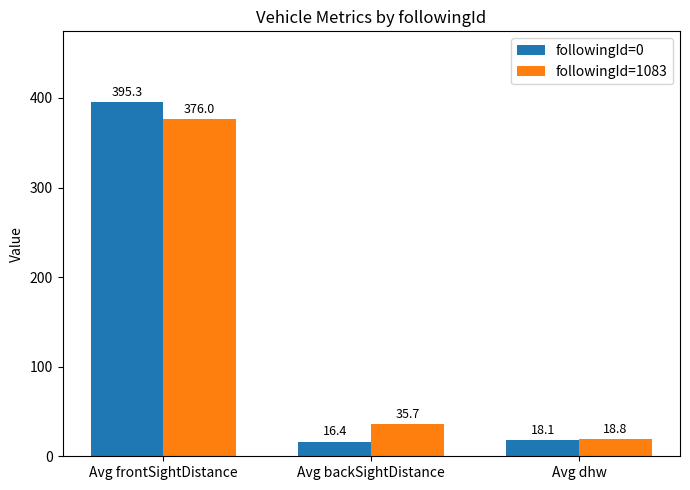

What is the value of the followingId=0 bar at the 2nd from the left?

16.4